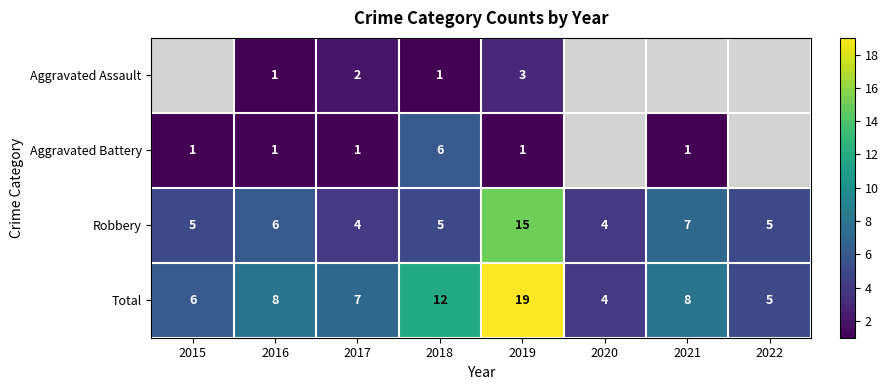

What is the sum of the Total values at 2015 and 2017?

13